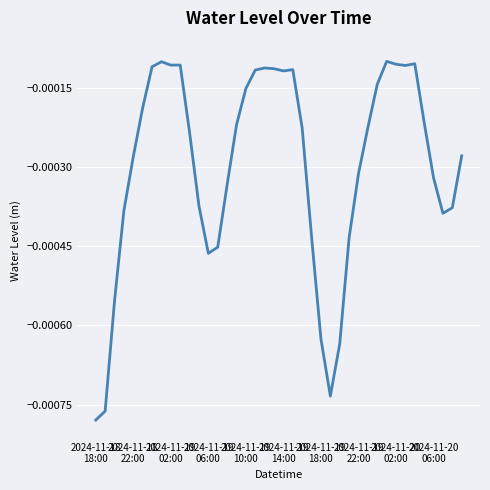

How many lines are shown in the chart?

1